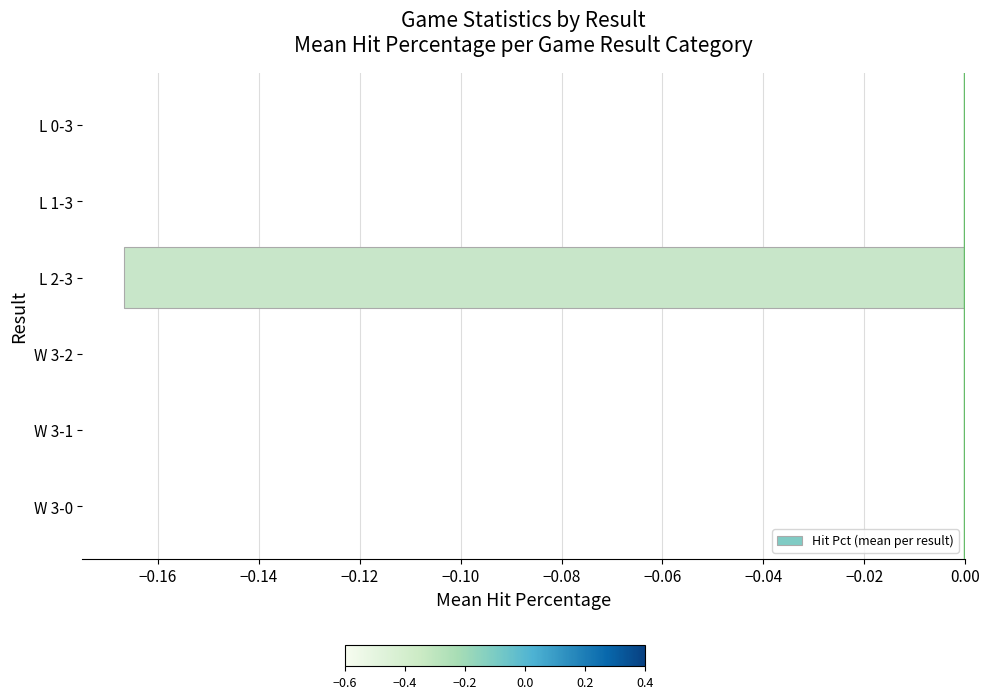

Between L 0-3 and L 2-3, which is larger?

L 0-3